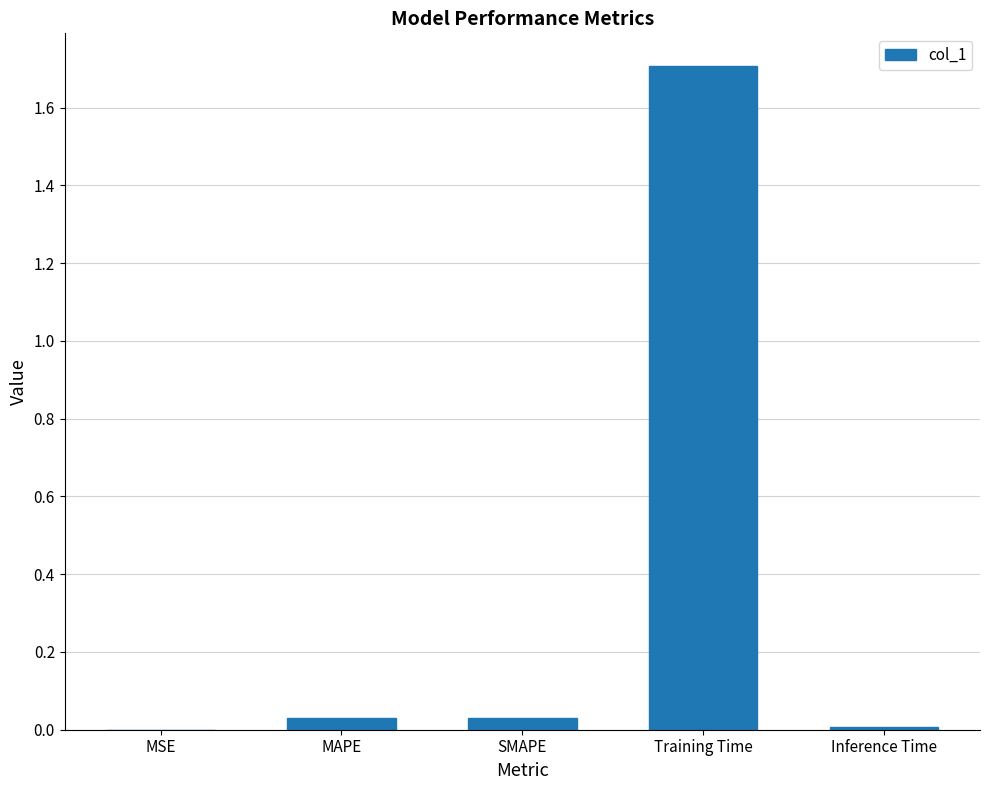

Which label corresponds to the largest value in the chart?

Training Time